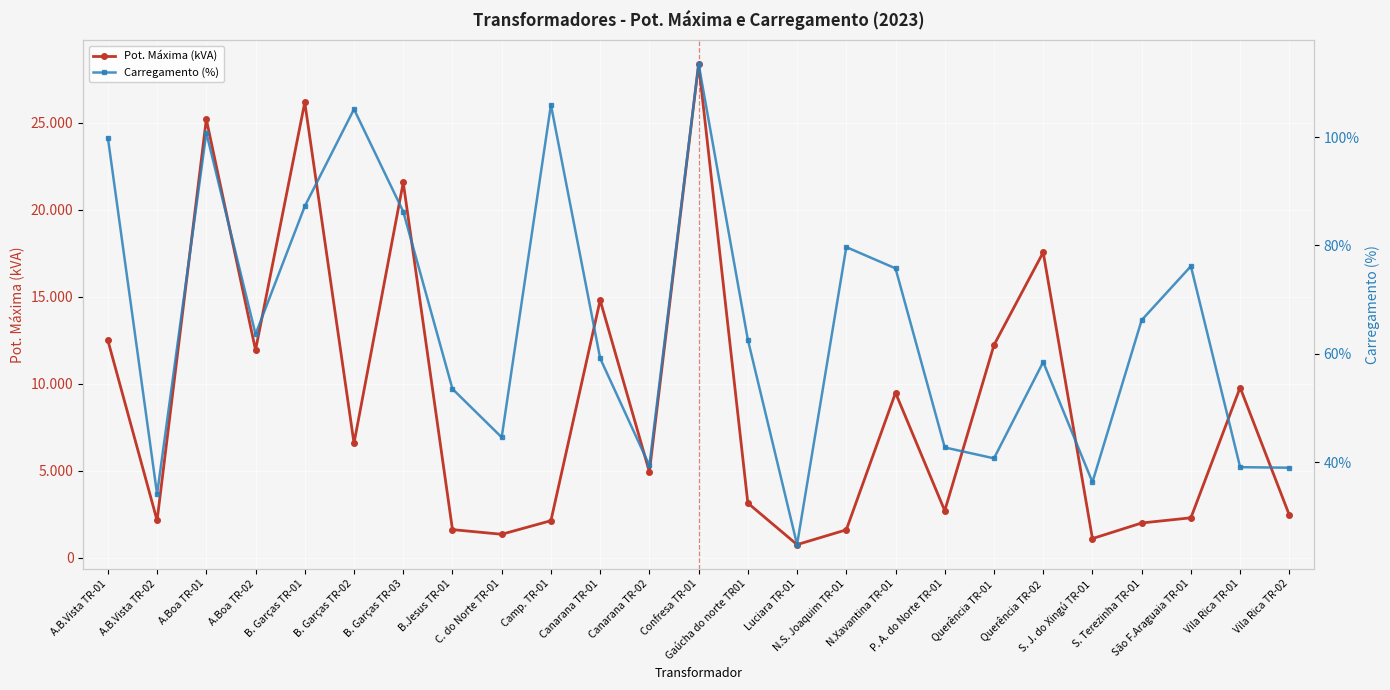

What is the label of the 16th point from the left?

N.S. Joaquim TR-01